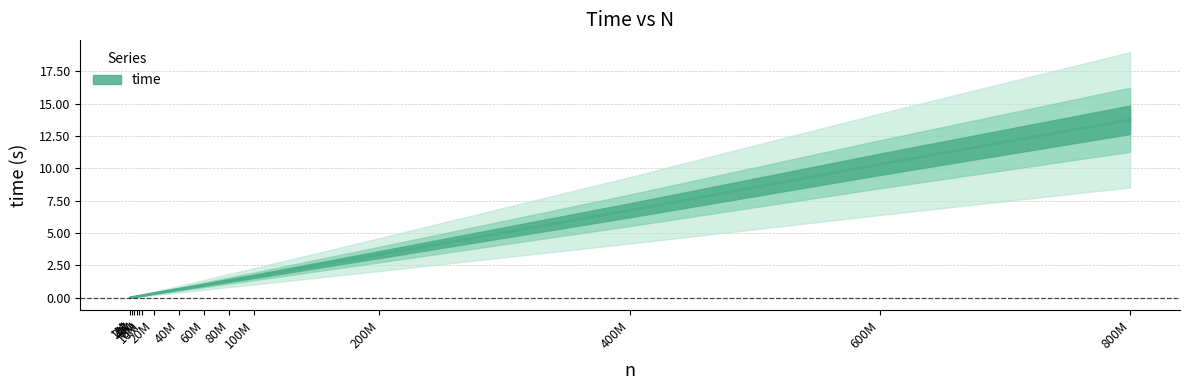

List the labels in order of value, smallest first.

1M, 2M, 4M, 6M, 8M, 10M, 20M, 40M, 60M, 80M, 100M, 200M, 400M, 600M, 800M